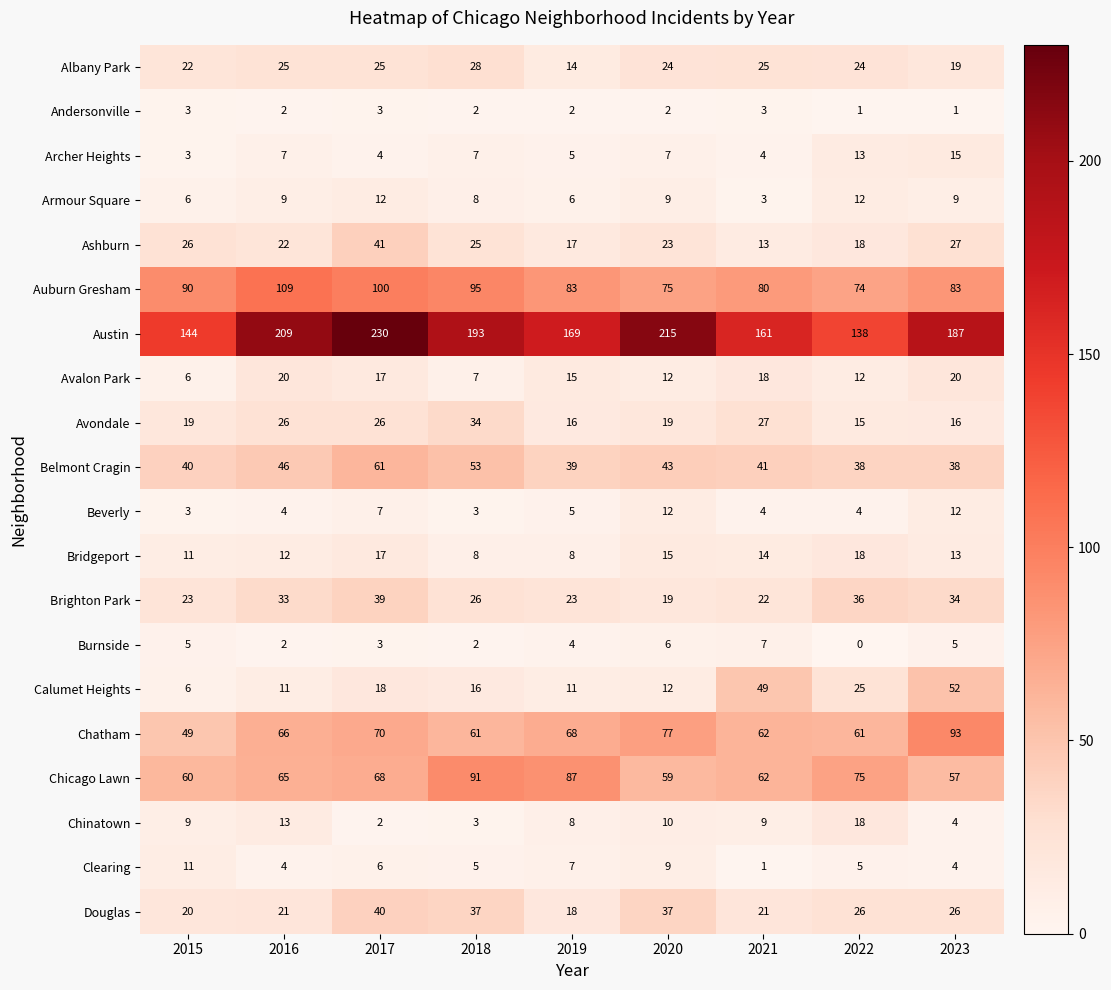

At which label is Chatham closest to 71?

2017